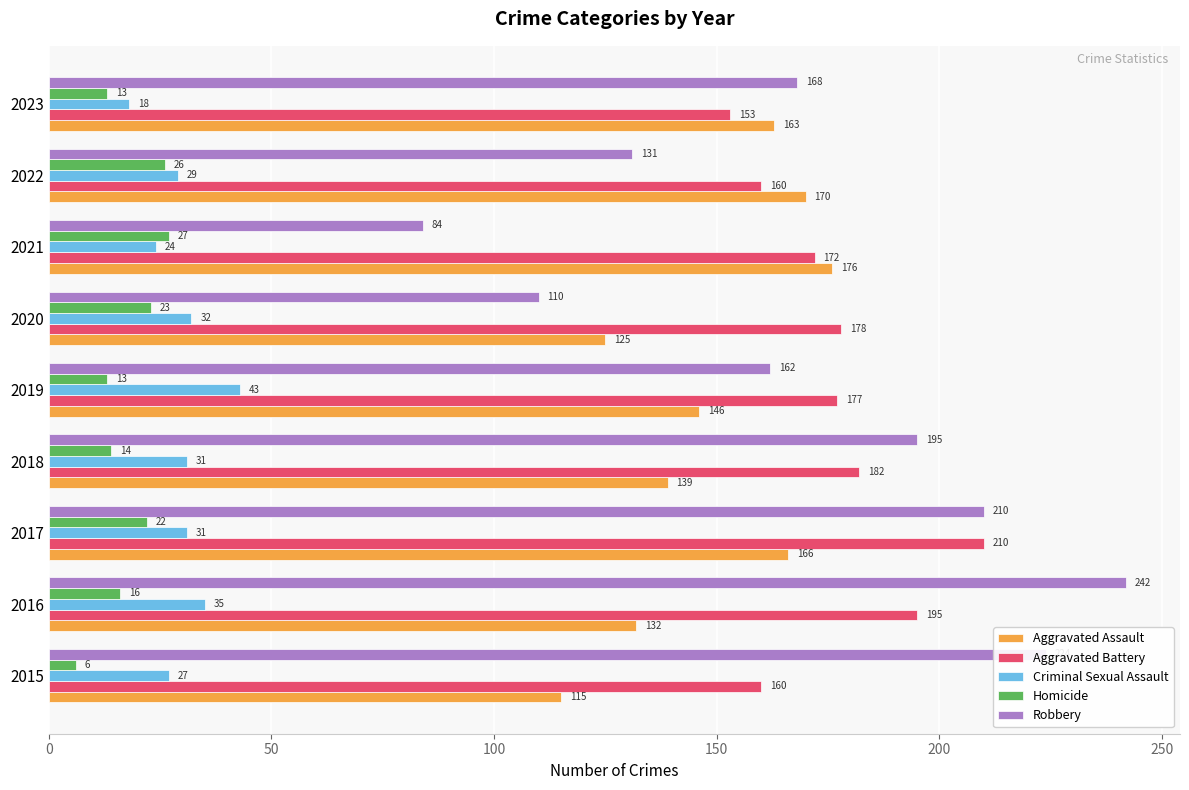

What is the sum of all Robbery values?

1526